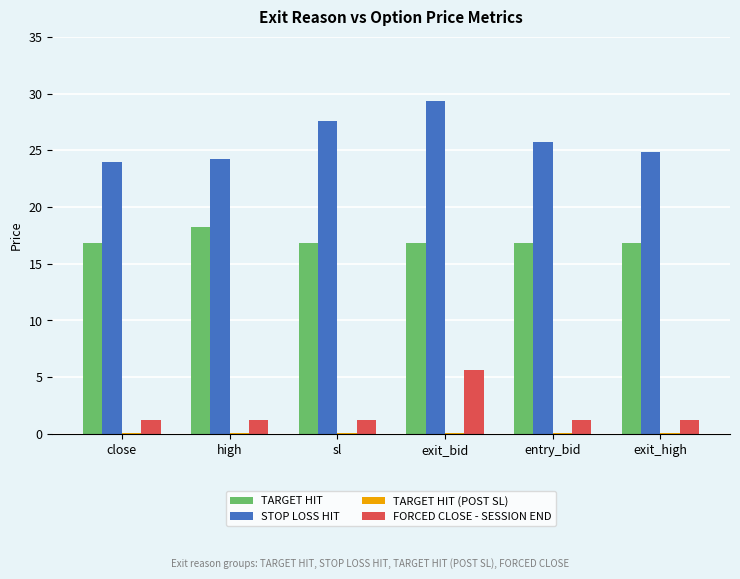

What is the greatest value displayed?

29.3